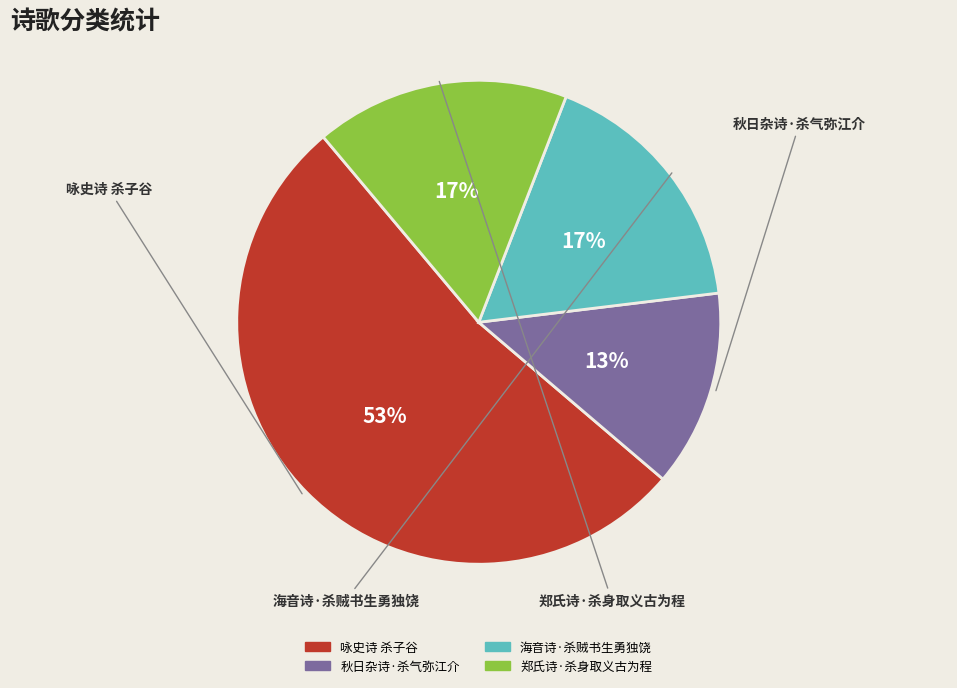

To the nearest percent, what portion does 咏史诗 杀子谷 represent?

53%